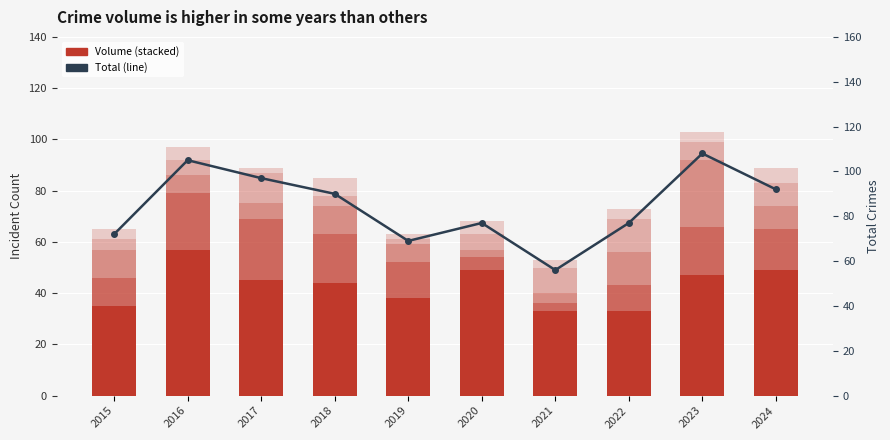

The value of Burglary at 2019 is 7. True or false?

False